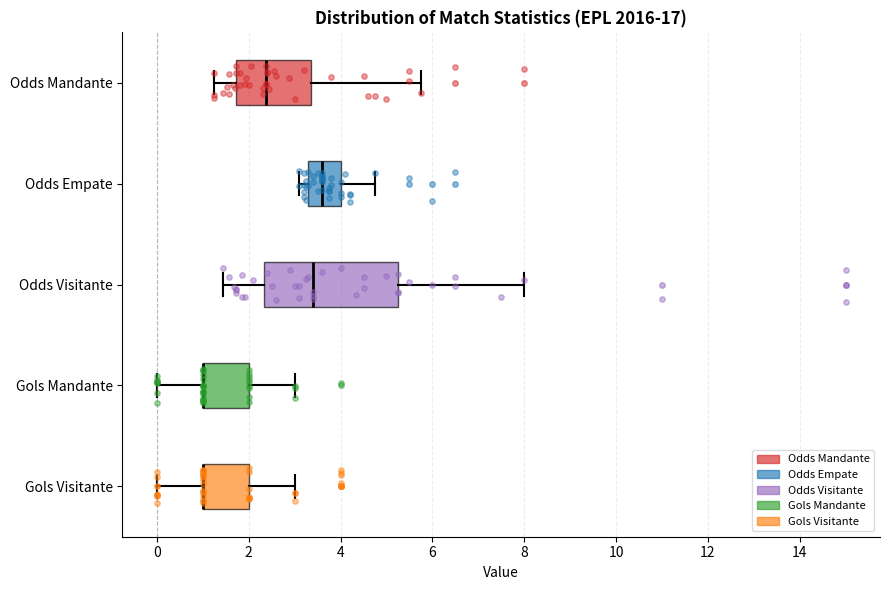

Comparing the boxes themselves (not the whiskers), which one is the widest?

Odds Visitante